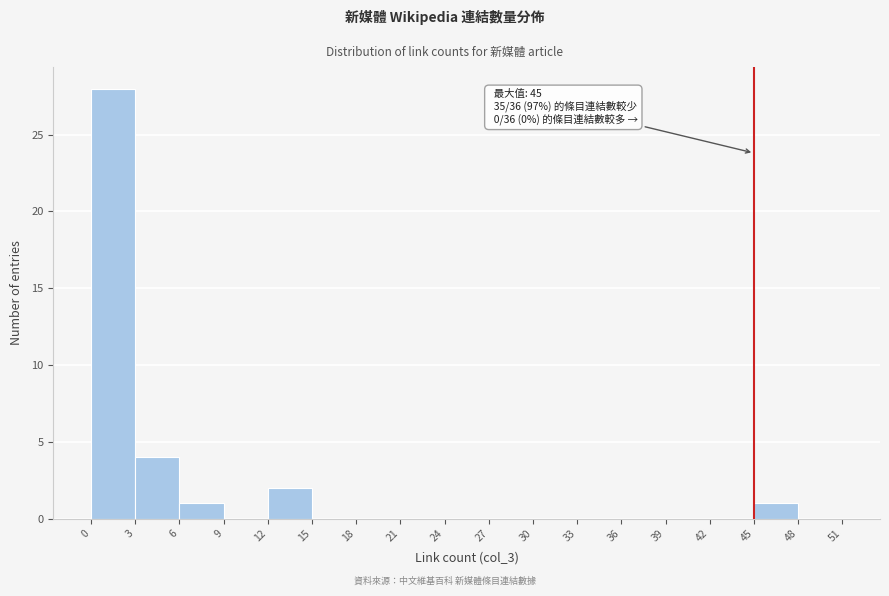

Over which range of the x-axis is the bar tallest?

0 to 3